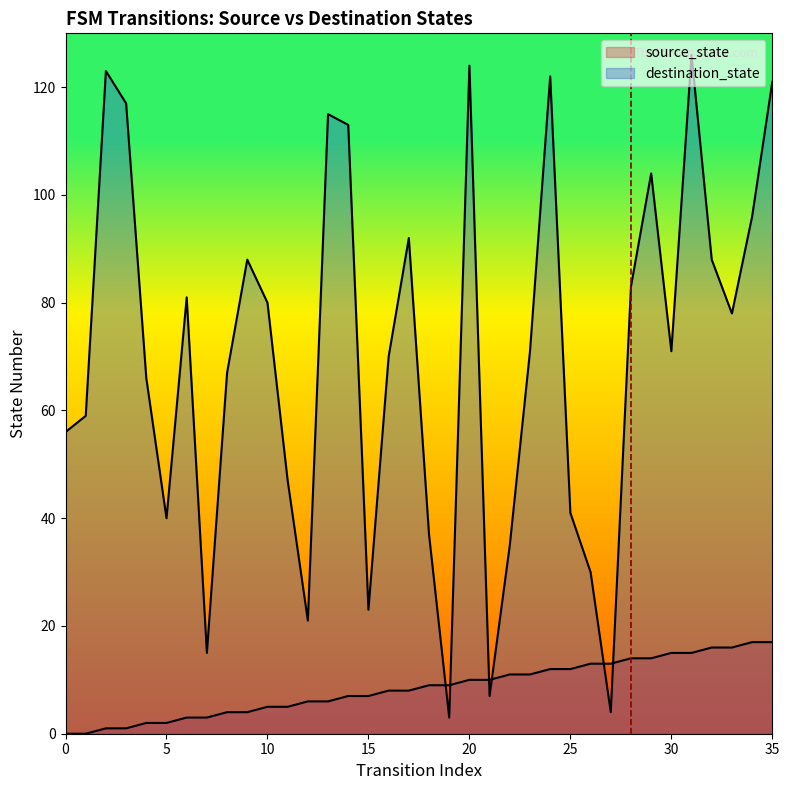

Is the value of destination_state at 1 greater than the value of source_state at 14?

Yes